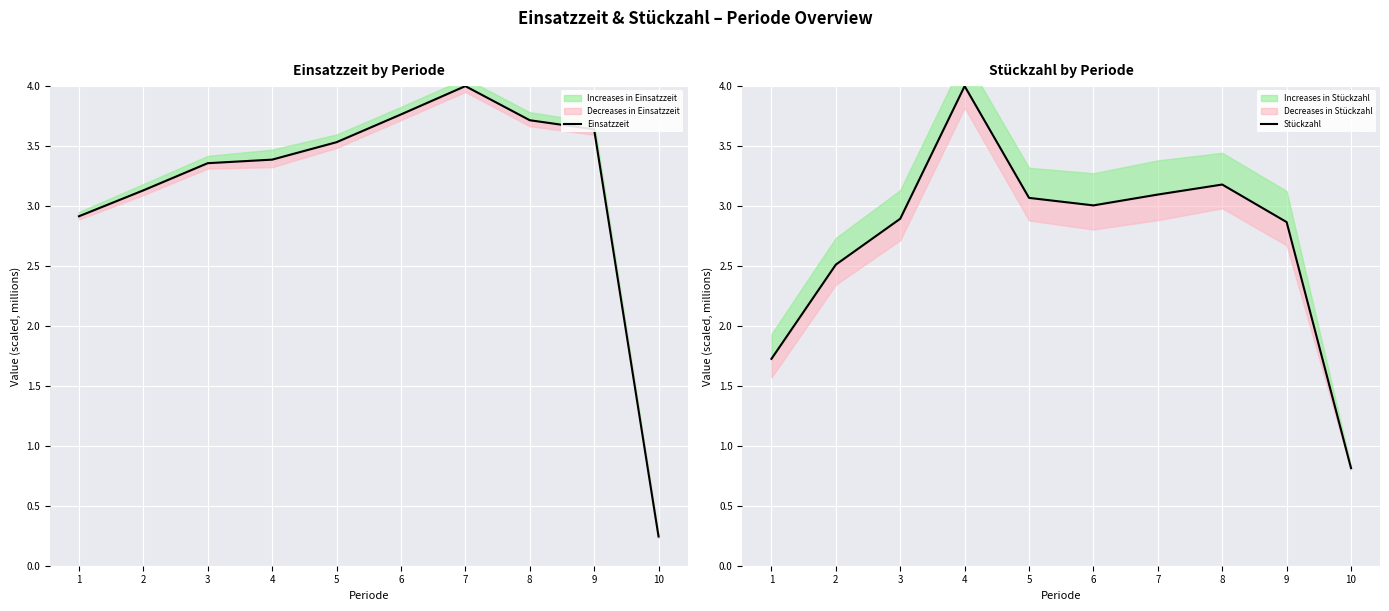

Which series ends up on top after the final intersection of Stückzahl and Einsatzzeit?

Stückzahl